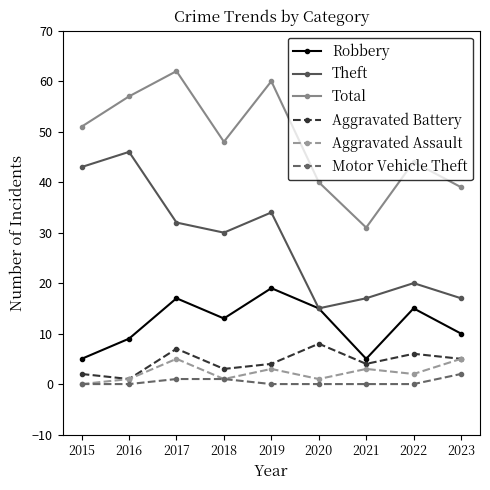

What is the minimum value for Aggravated Battery?

1